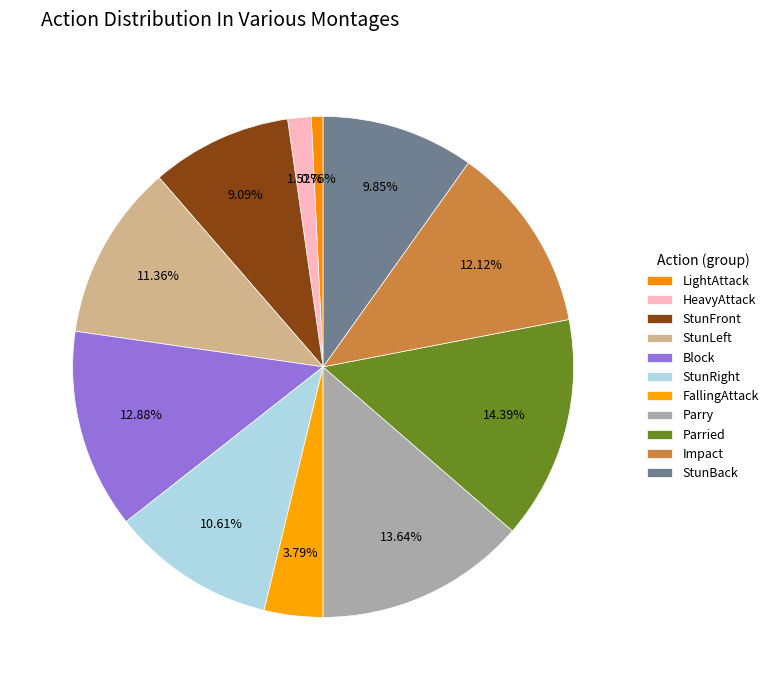

Count the number of slices in the pie.

11